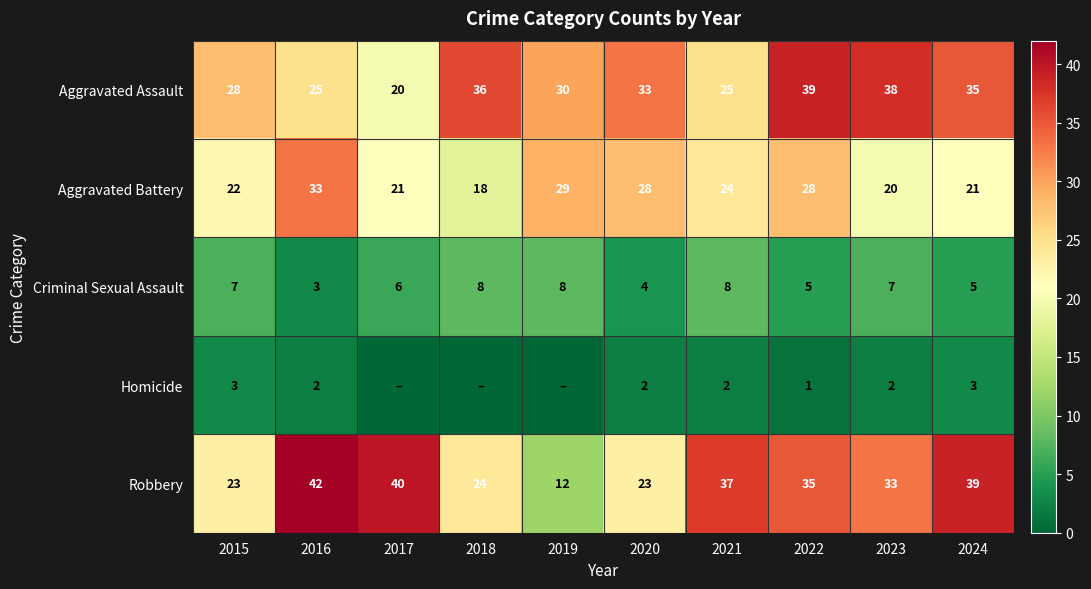

How many data points in Aggravated Battery are less than 24?

5